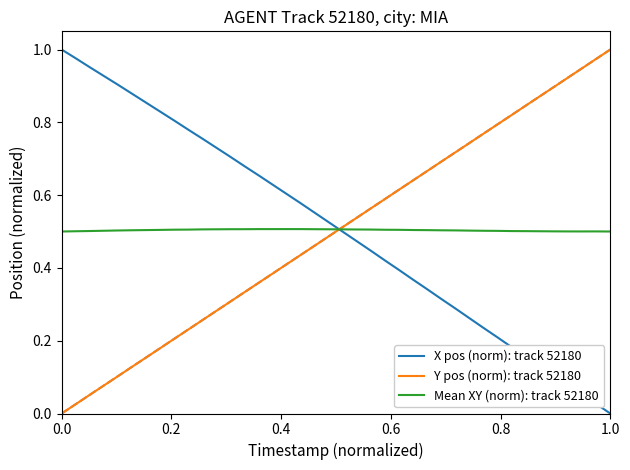

True or false: Y pos (norm): track 52180 and X pos (norm): track 52180 cross at least once.

True